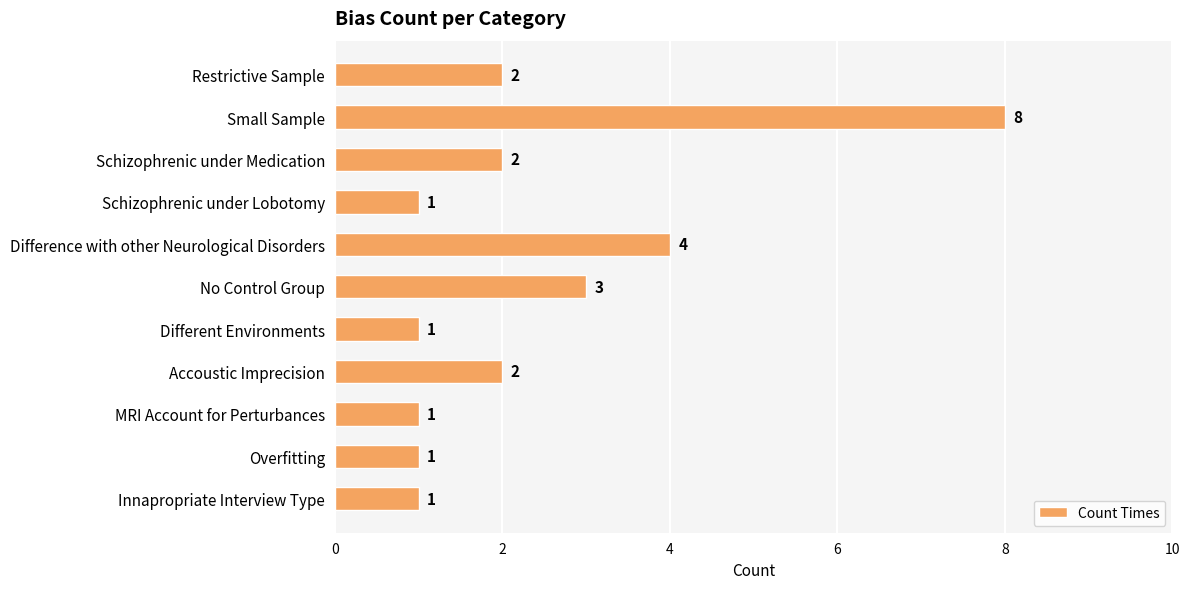

What position from the top is Schizophrenic under Medication?

3